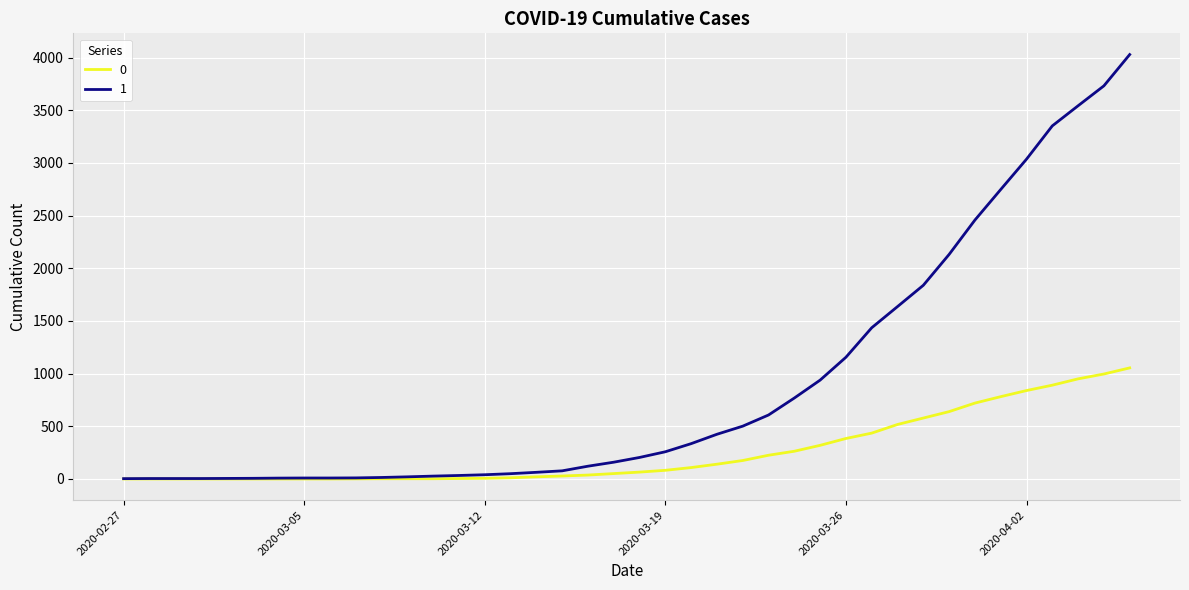

List the series in order of their peak value, lowest first.

0, 1